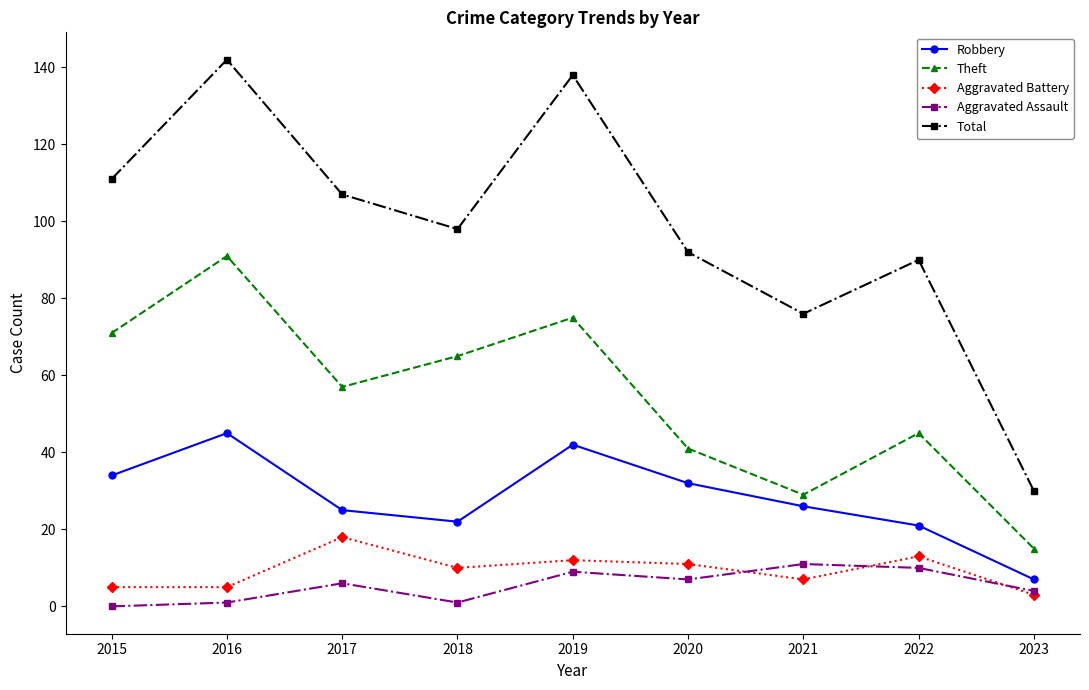

What is the value of the Aggravated Assault point at the 2nd from the left?

1